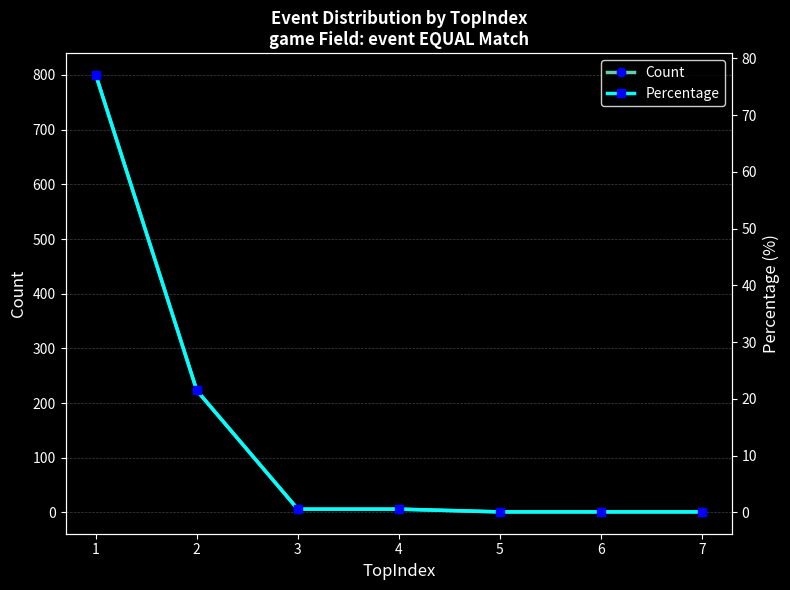

Where does the Count series first go above 6?

1